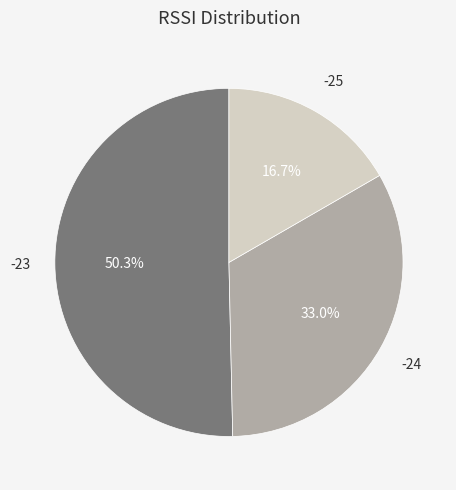

Does any single category account for the majority?

Yes